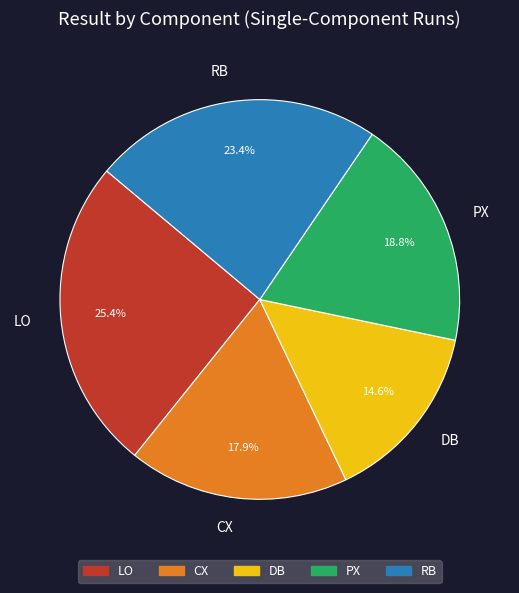

Do DB and LO together represent more than half of the pie?

No